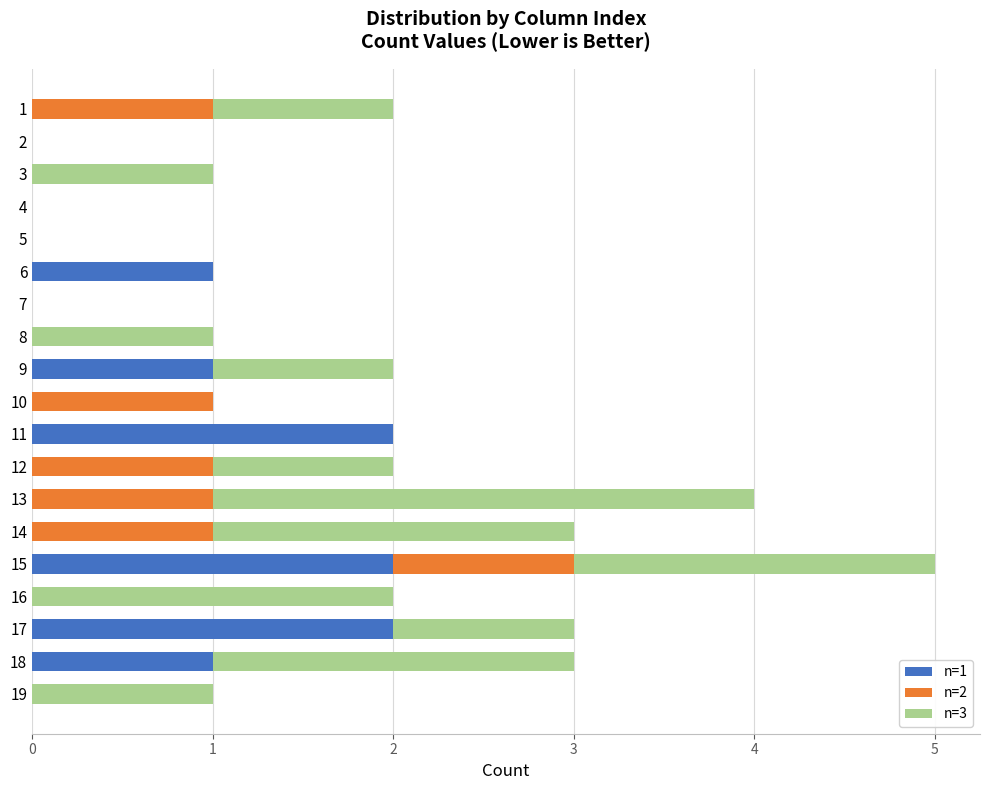

At which category is the sum across all series the highest?

15